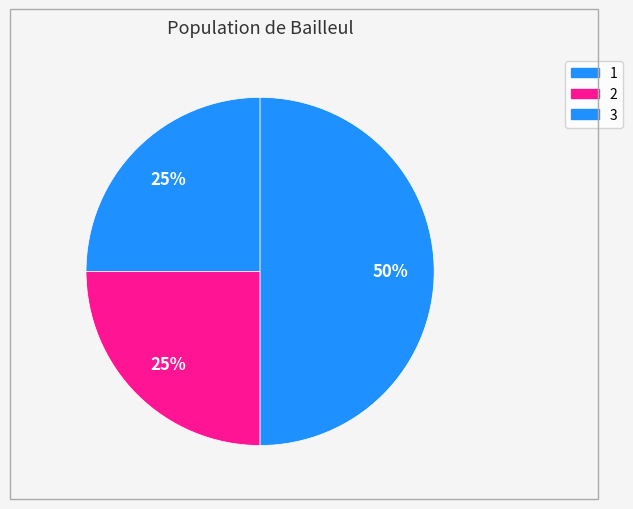

To the nearest percent, what is the average slice percentage?

33%